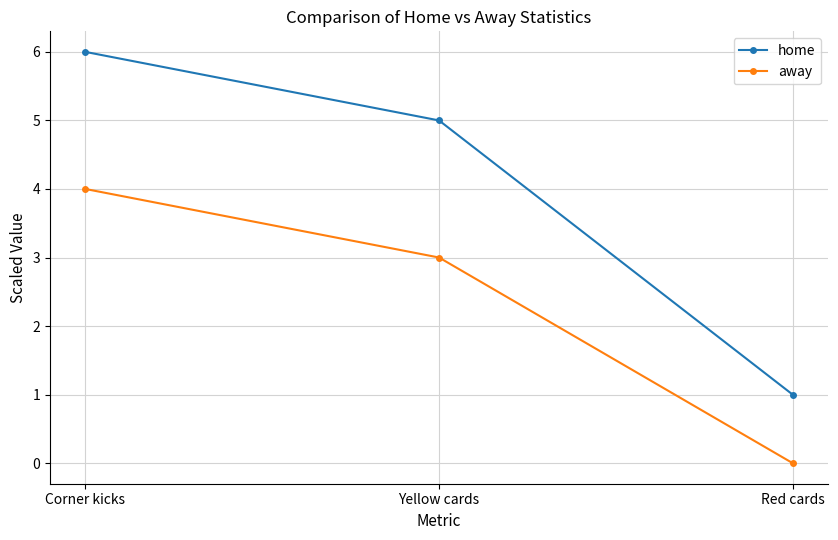

What is the difference between the maximum and minimum values in the home series?

5